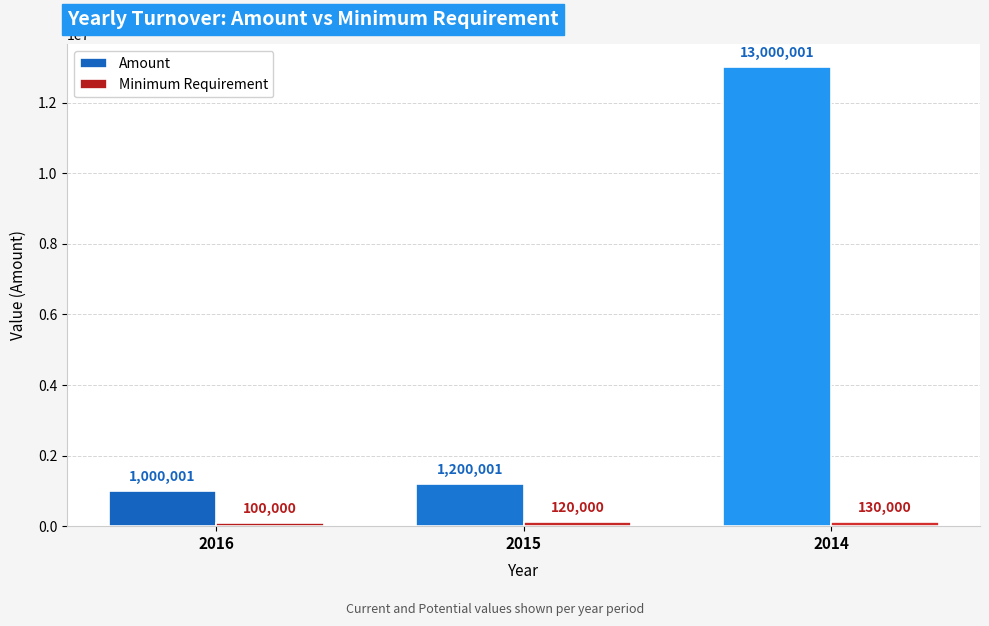

The value of Amount at 2015 is 790046. True or false?

False